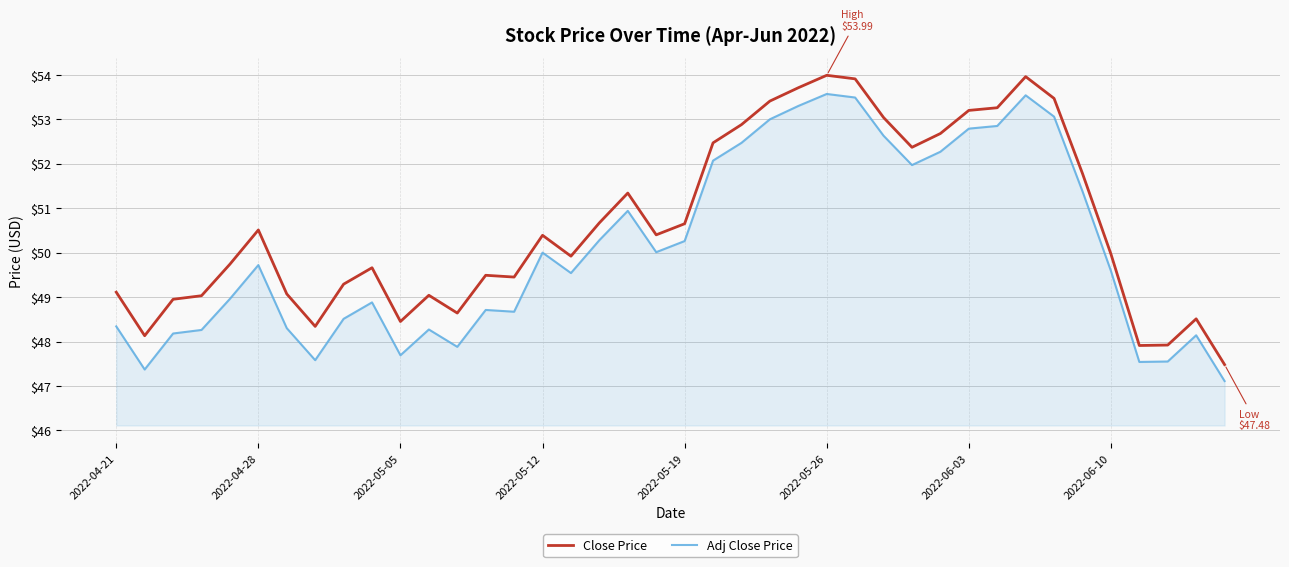

What is the difference between the maximum and minimum values in the Adj Close Price series?

6.5